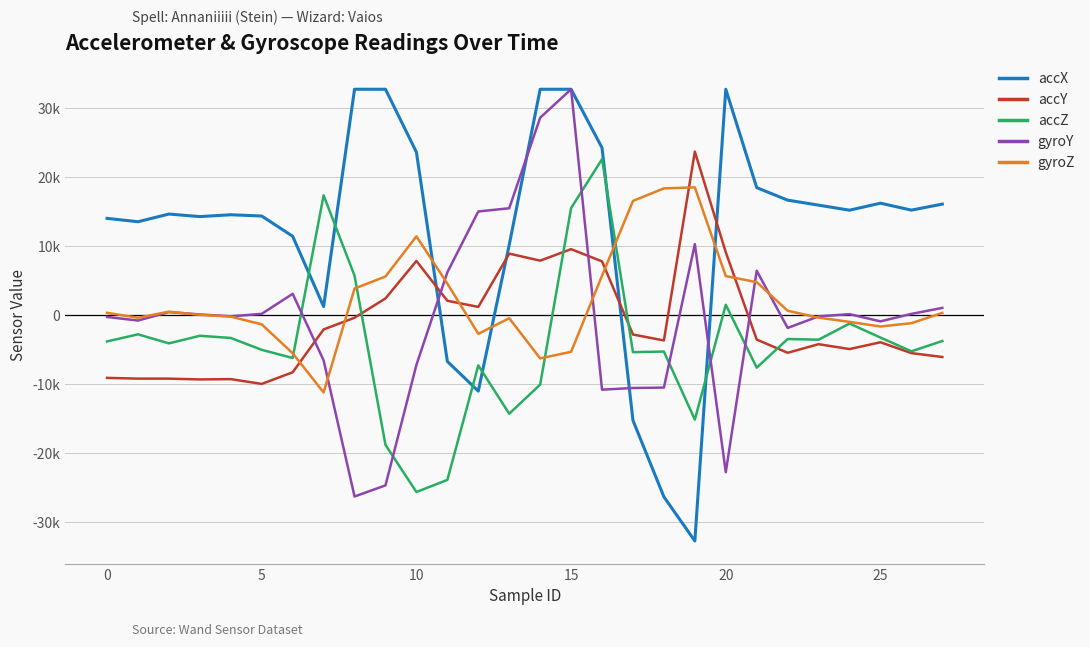

What is the difference between the second highest and minimum values in the gyroY series?

54953